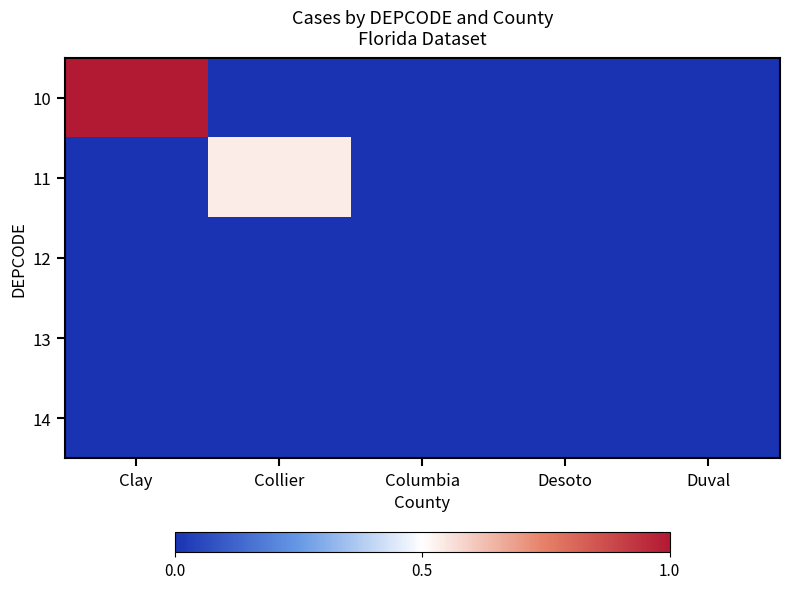

Which series has the largest total across all categories?

10